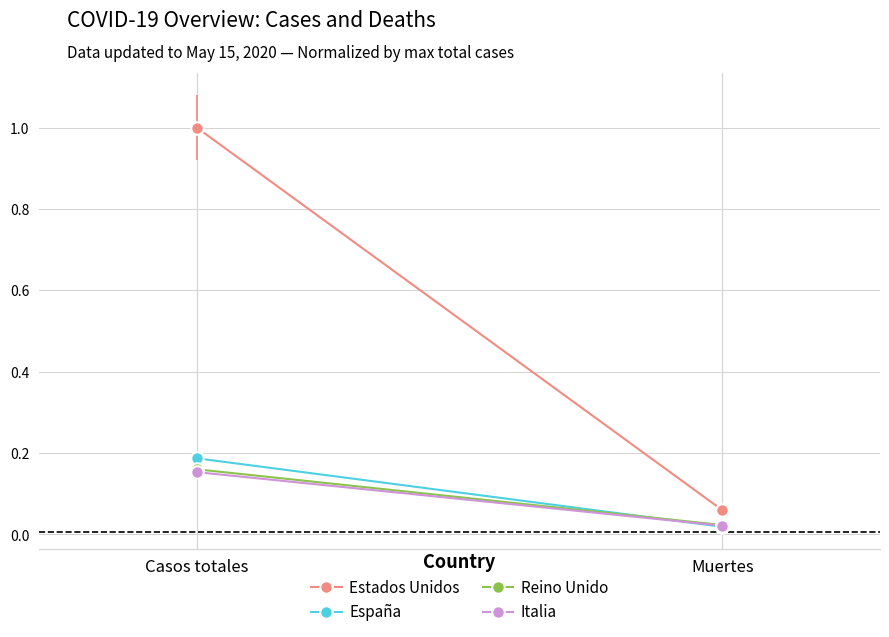

How many data points does each series have?

2